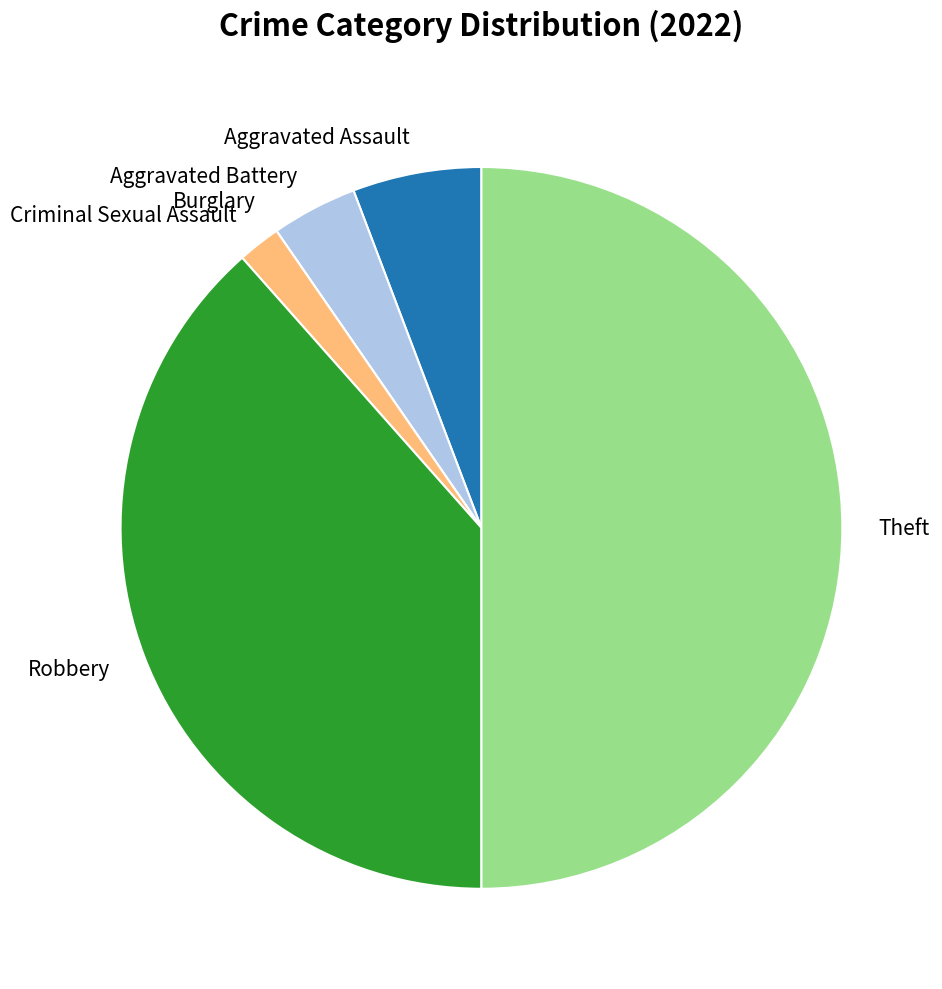

True or false: Aggravated Battery accounts for 14% of the total.

False